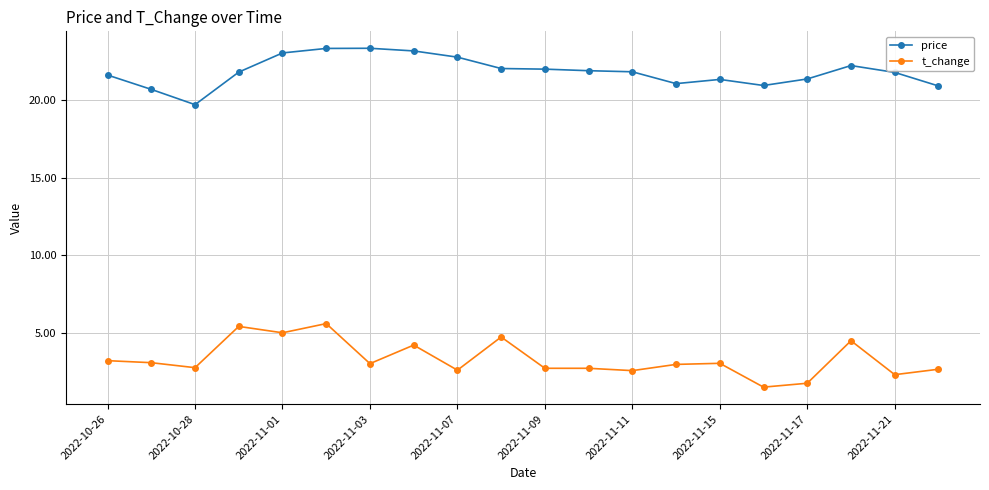

True or false: t_change and price cross at least once.

False